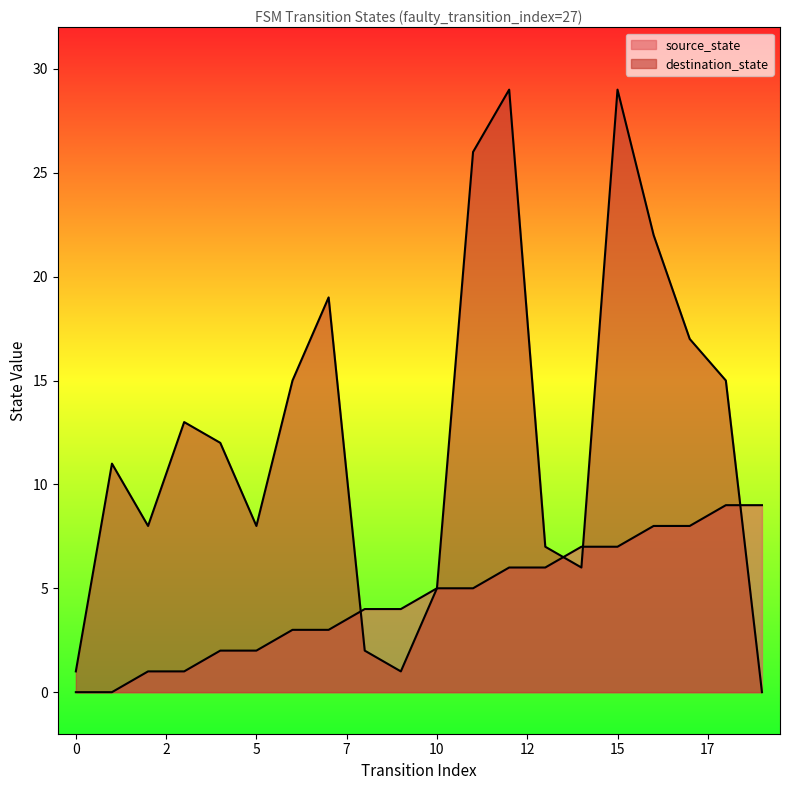

What is the average value of the source_state series?

4